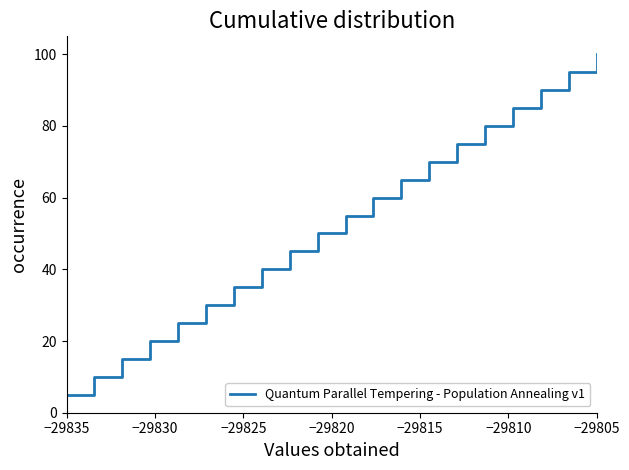

What is the difference between the maximum and minimum values?

95.0